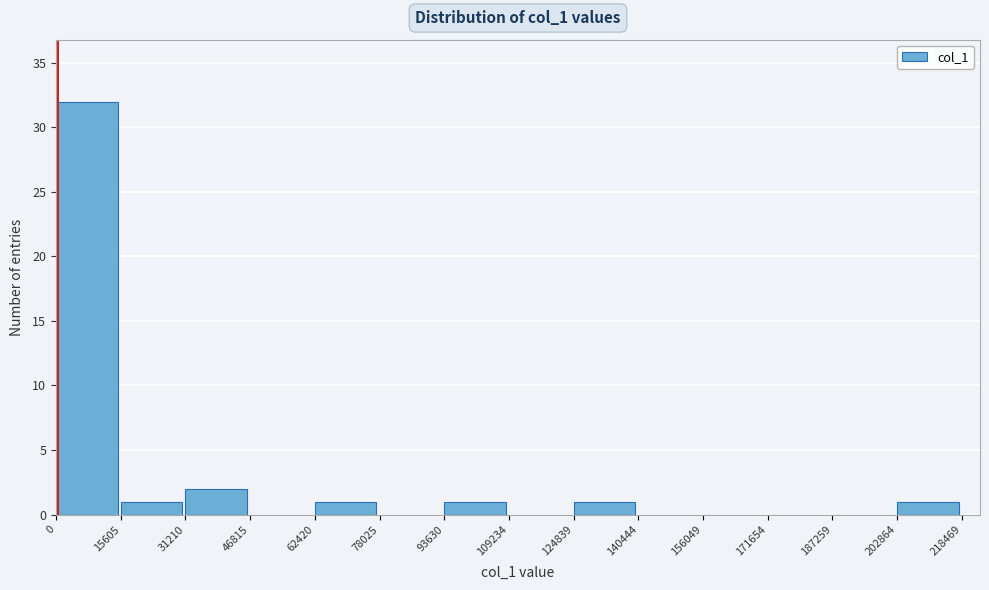

Reading left to right, list every bar in this chart as the range it spans on the x-axis followed by its height. The values are not printed on the chart, so give them approximately, as read against the axis.

0 to 15605: 32
15605 to 31210: 1
31210 to 46815: 2
46815 to 62420: 0
62420 to 78025: 1
78025 to 93630: 0
93630 to 109234: 1
109234 to 124839: 0
124839 to 140444: 1
140444 to 156049: 0
156049 to 171654: 0
171654 to 187259: 0
187259 to 202864: 0
202864 to 218469: 1